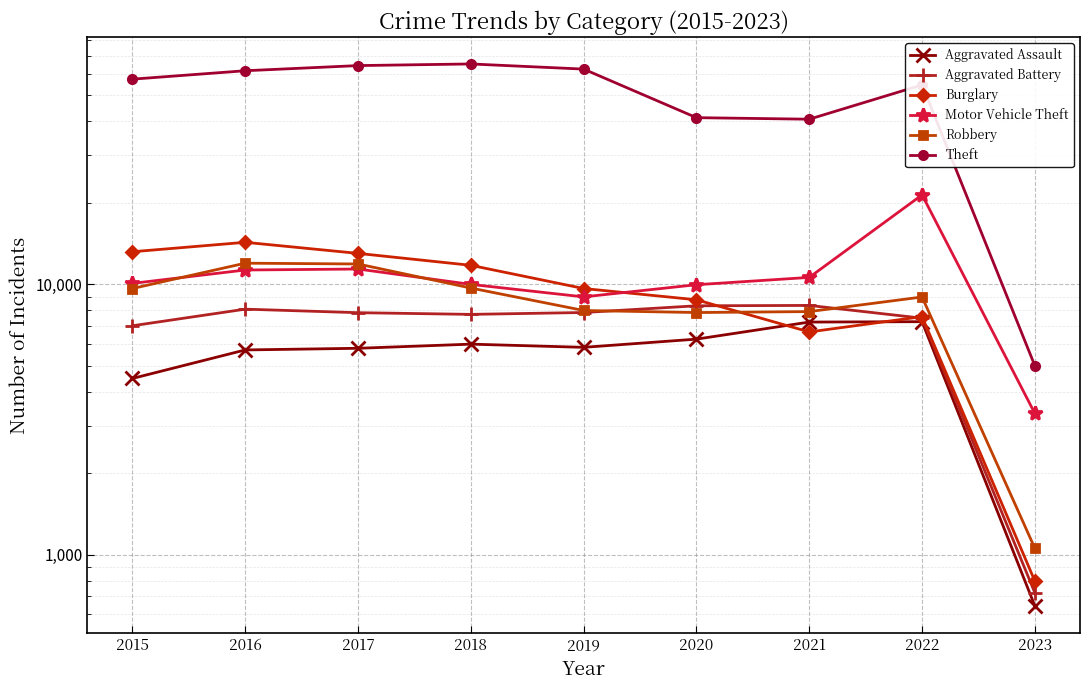

True or false: Robbery and Aggravated Battery cross at least once.

True